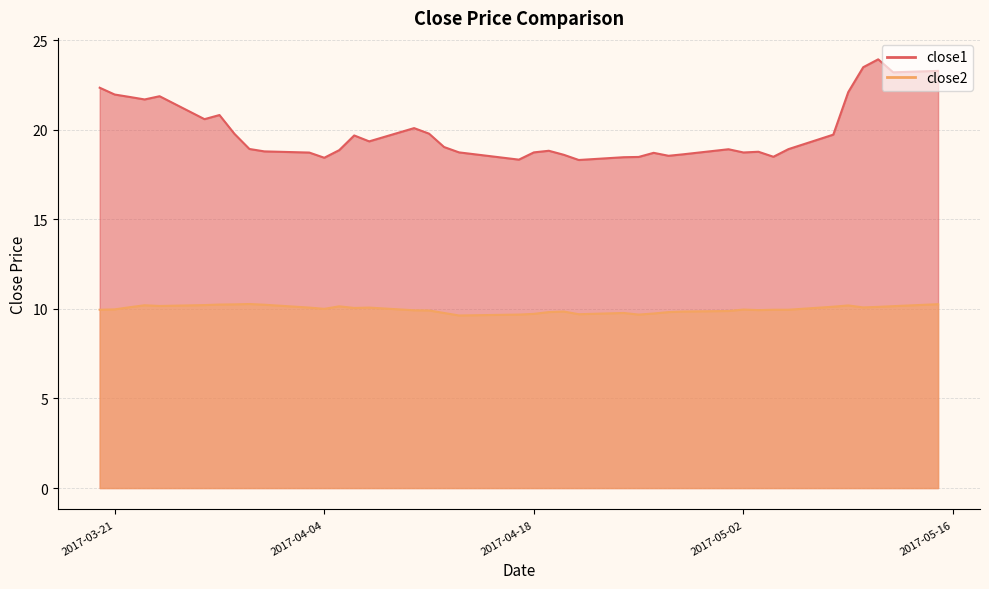

What is the difference between the maximum and minimum values in the close2 series?

0.6